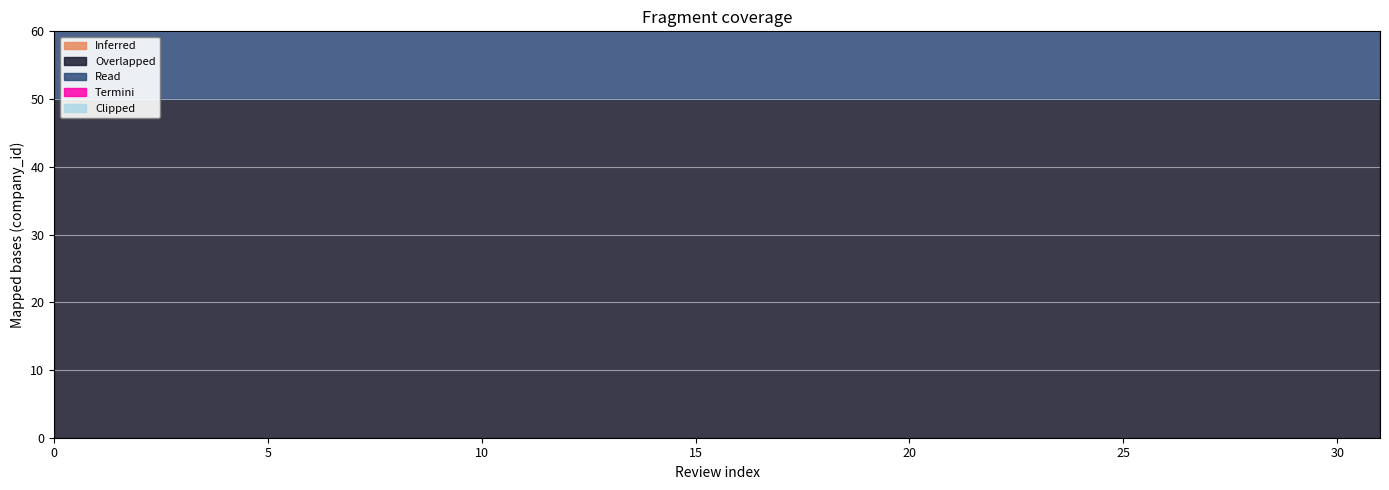

Which has a higher value, 13 or 25?

13